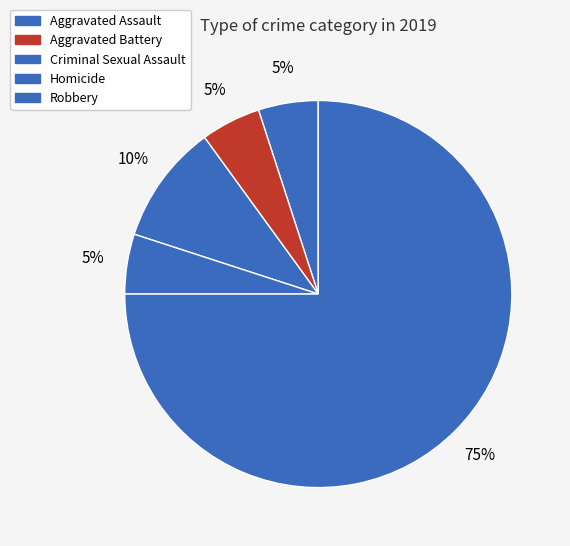

How many segments does this pie chart have?

5